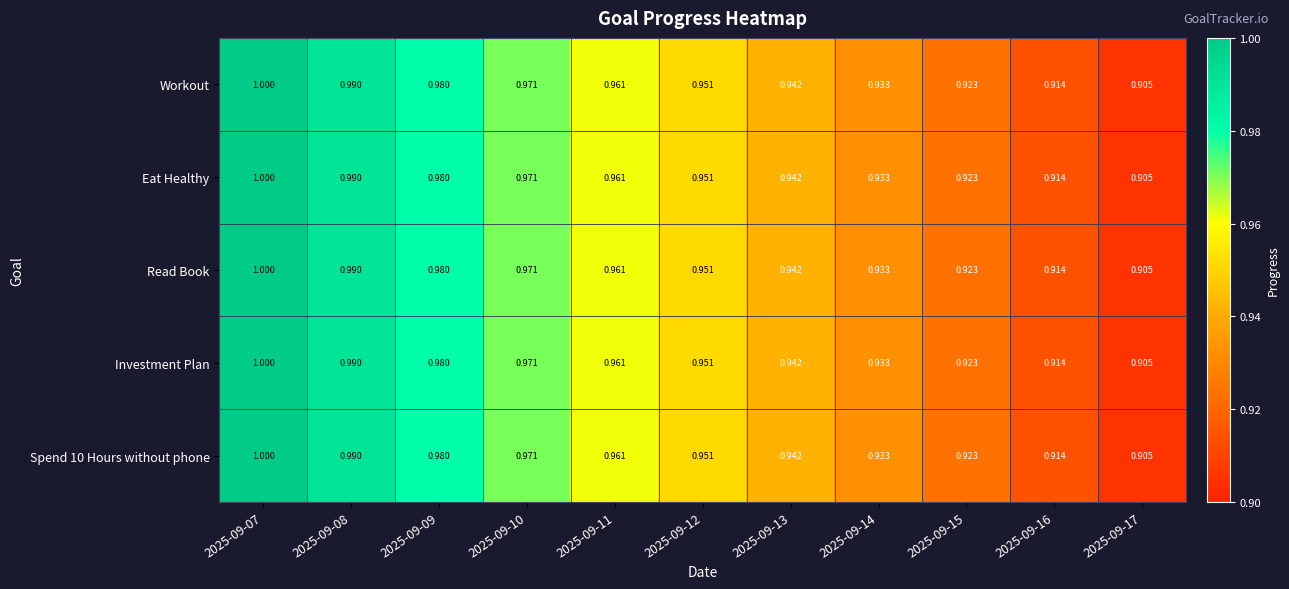

Is the value of Spend 10 Hours without phone at 2025-09-13 greater than the value of Read Book at 2025-09-16?

Yes